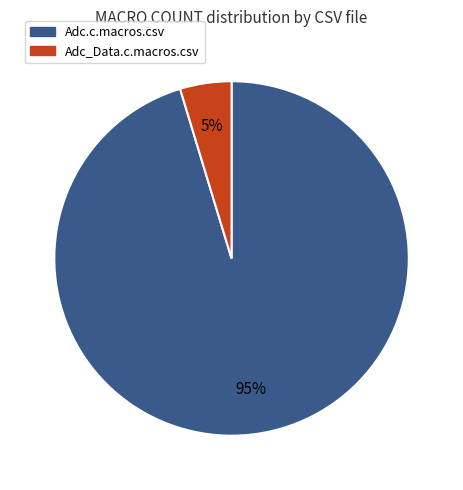

Rank the categories by value from highest to lowest.

Adc.c.macros.csv, Adc_Data.c.macros.csv